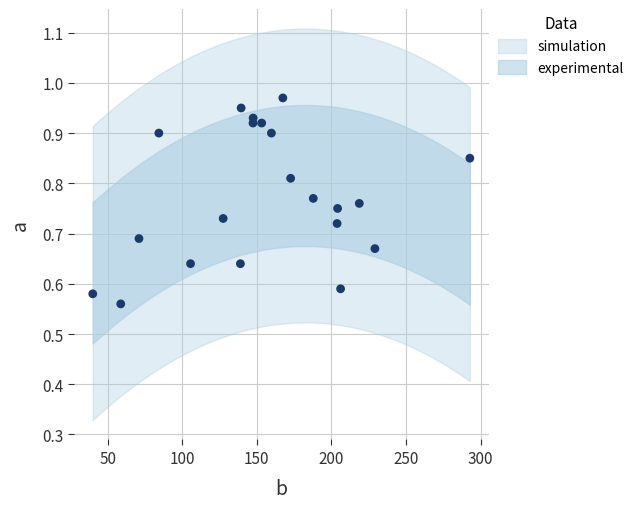

What is the range of Y values (max minus min)?

0.4